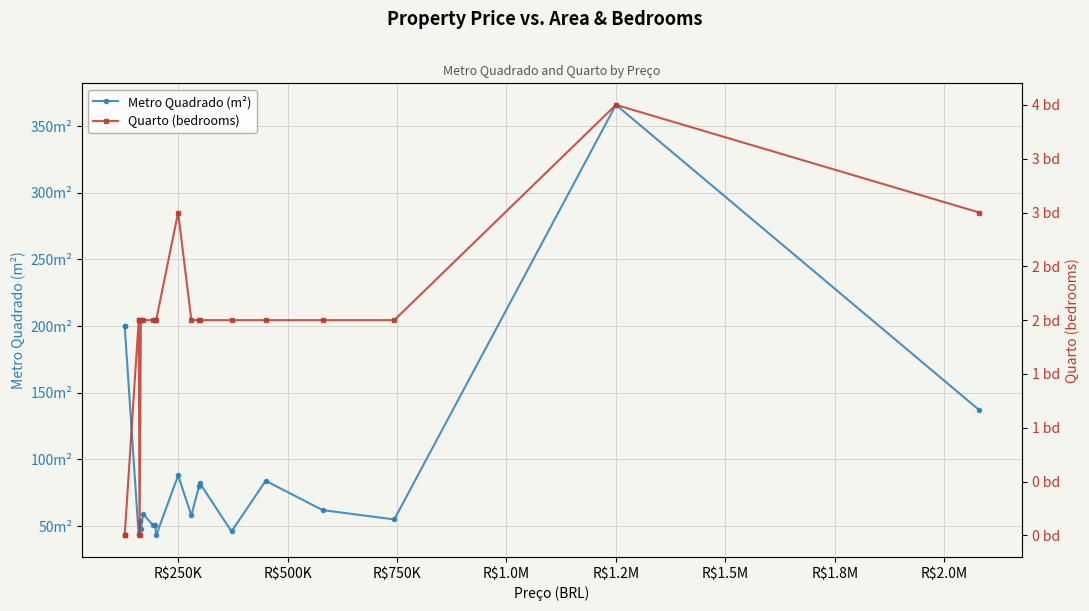

What is the maximum value shown in the chart?

366